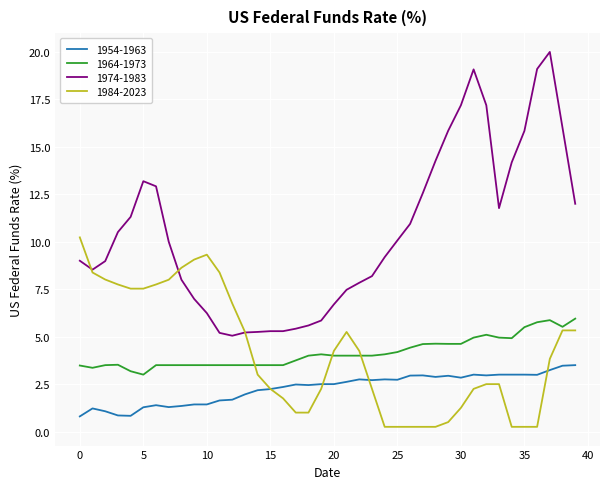

True or false: 1974-1983 has more than 0 points higher than both neighbors.

True